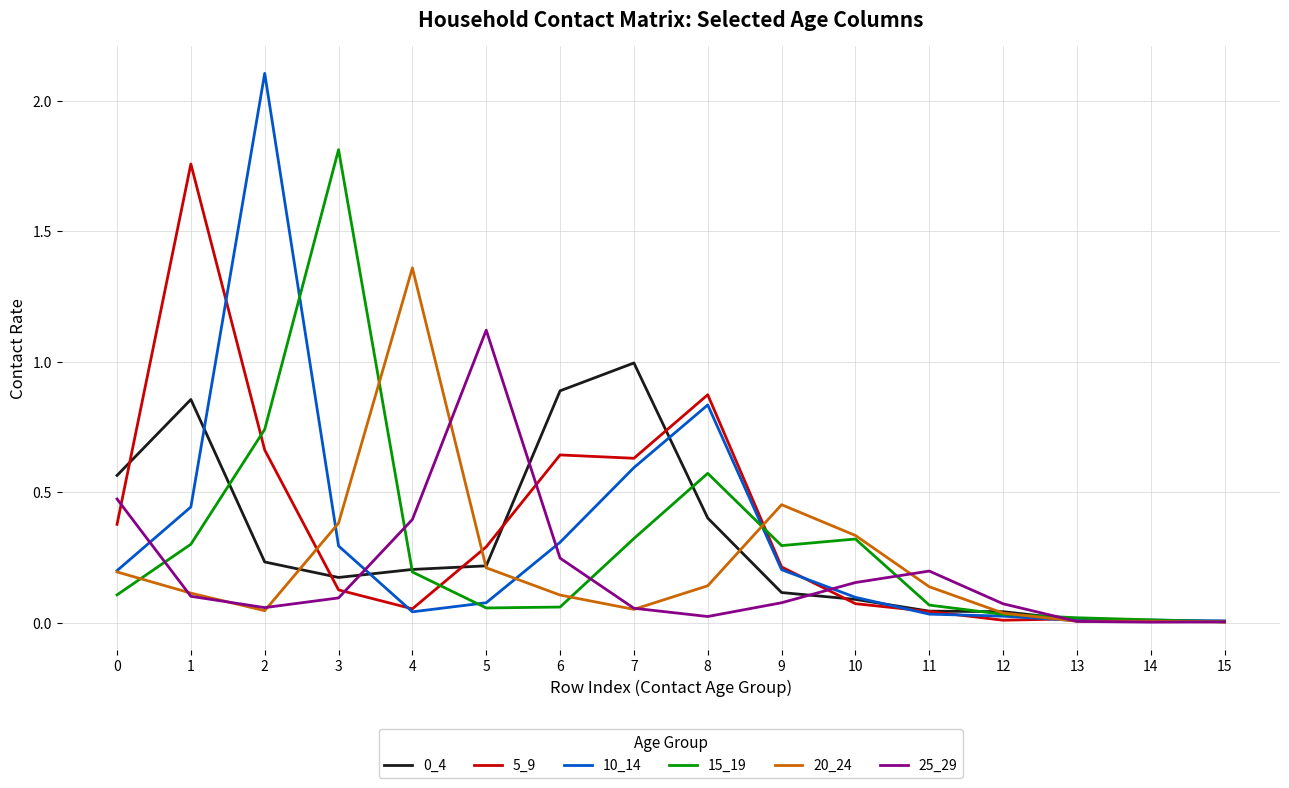

Is the value of 0_4 at 13 greater than the value of 15_19 at 7?

No